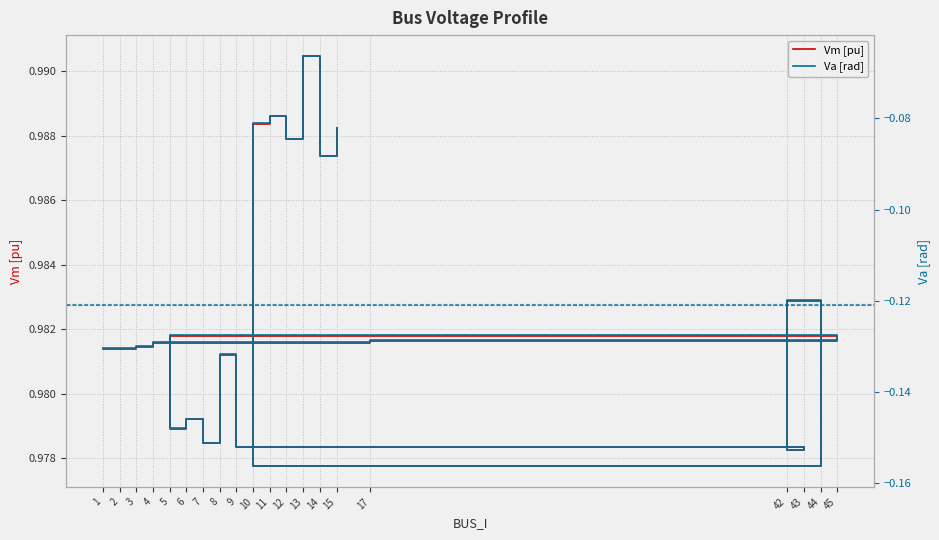

What is the label of the 15th point from the right?

45